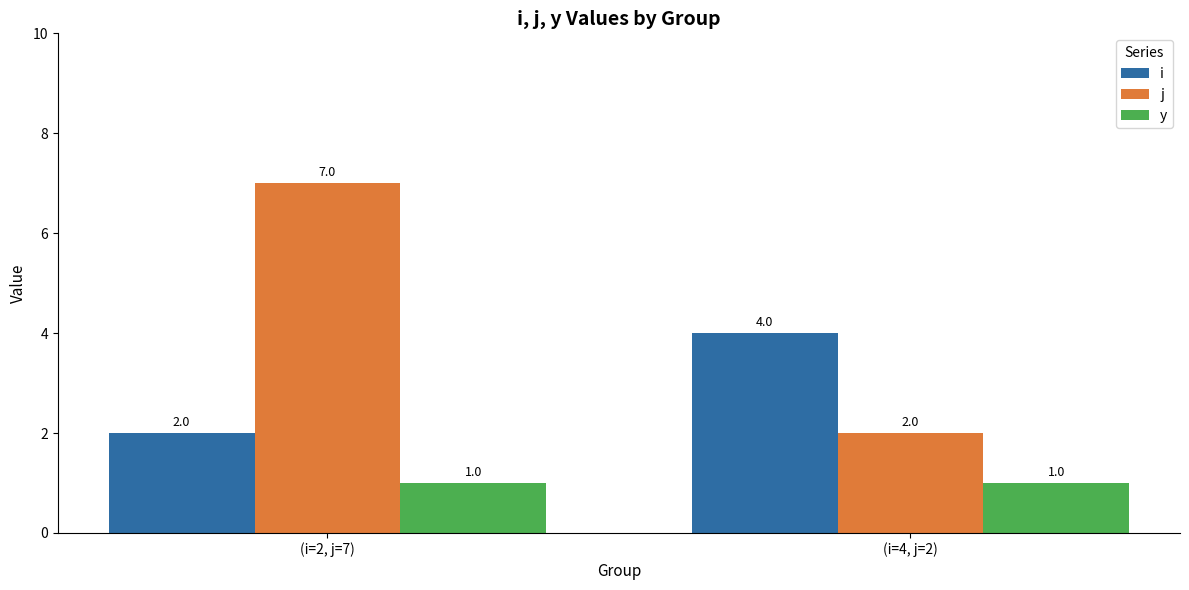

At how many categories does at least one series exceed 1?

2